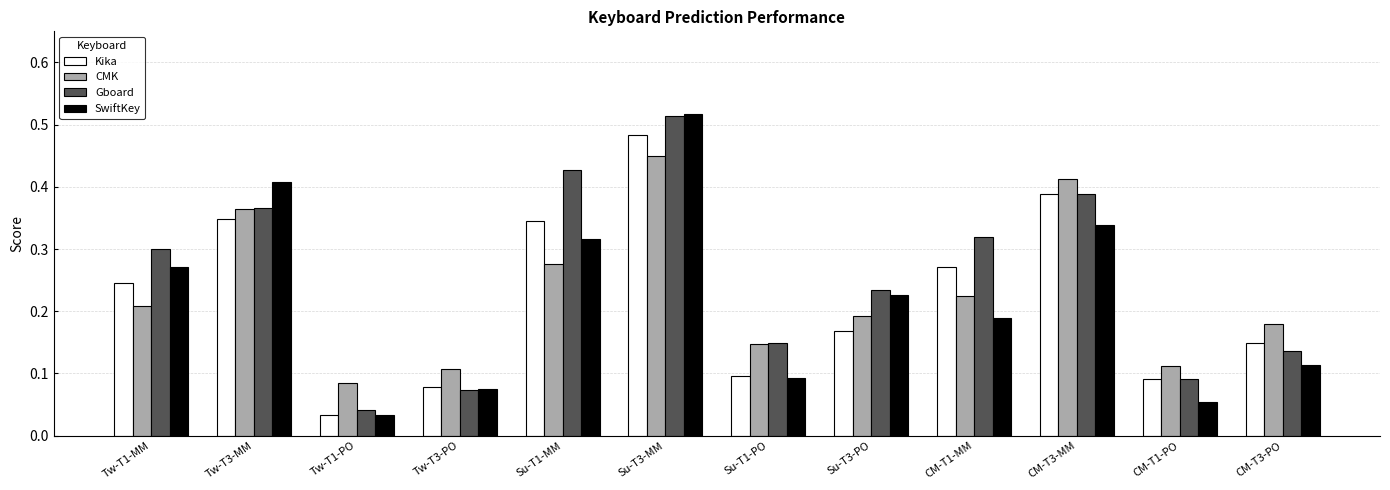

At which label does Kika reach its peak?

Su-T3-MM